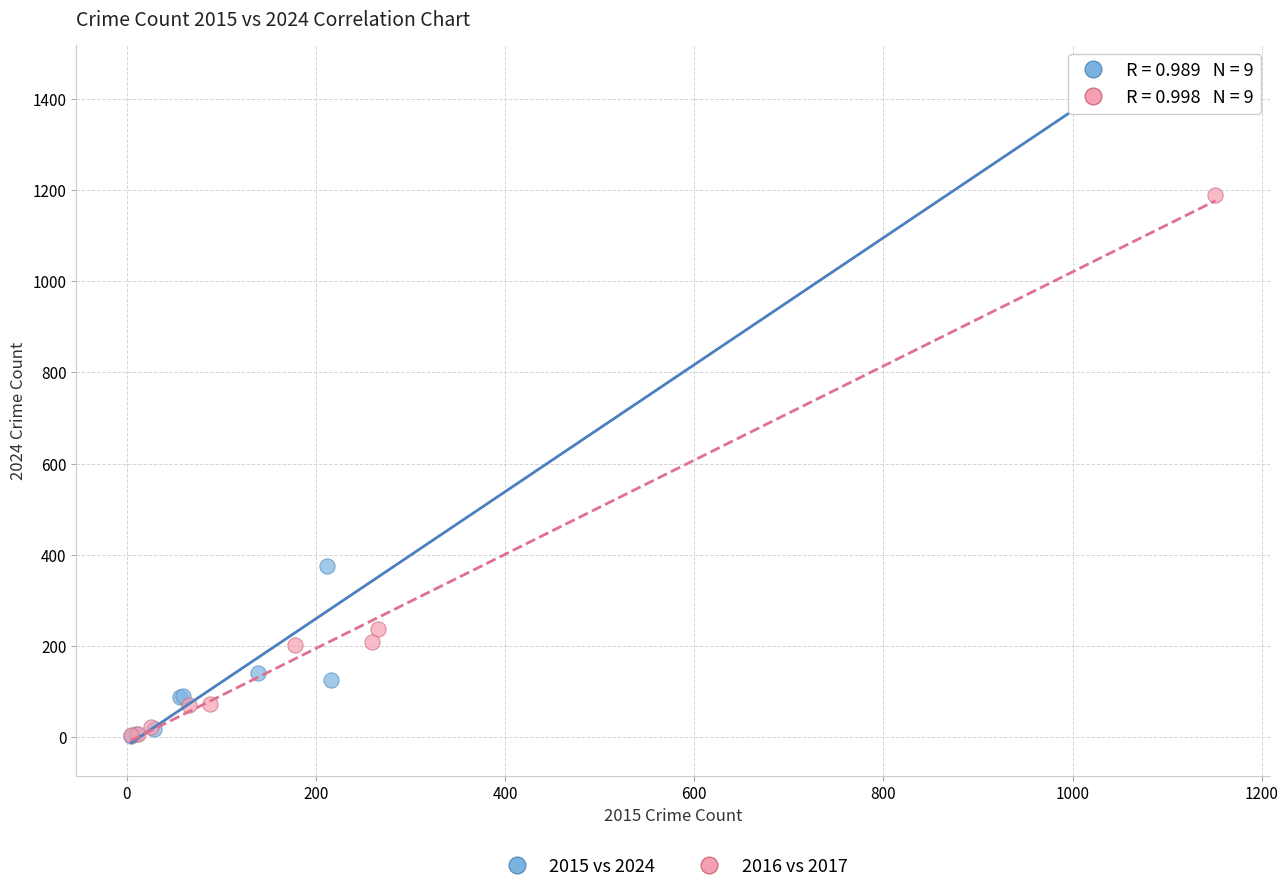

Which series contains the highest Y value?

2015 vs 2024